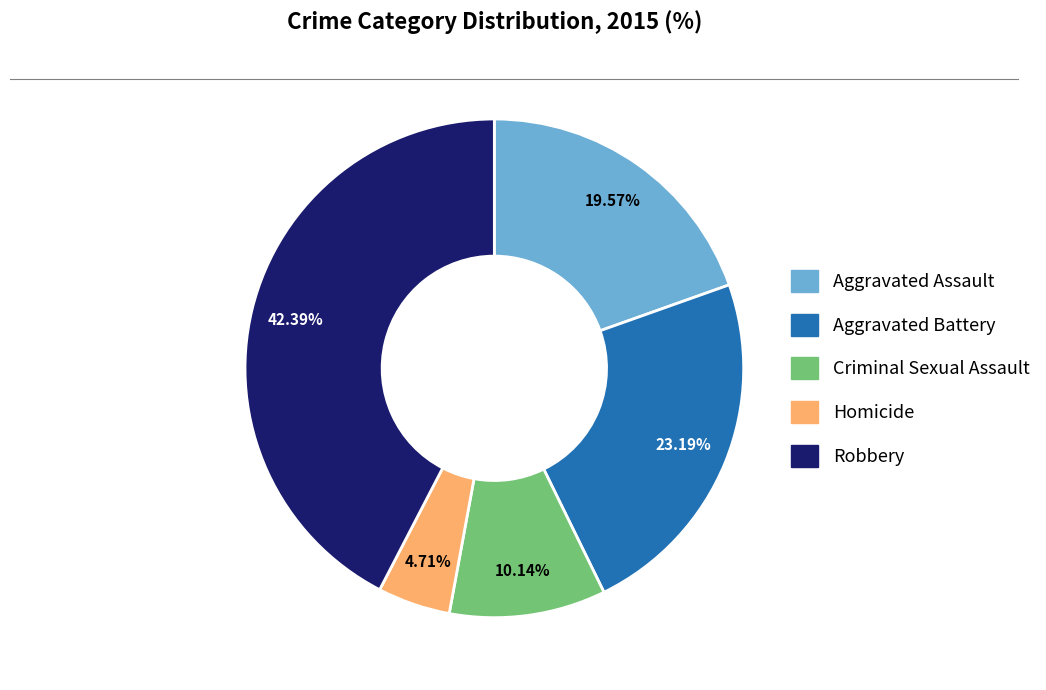

The Robbery slice represents 42% of the pie. True or false?

True